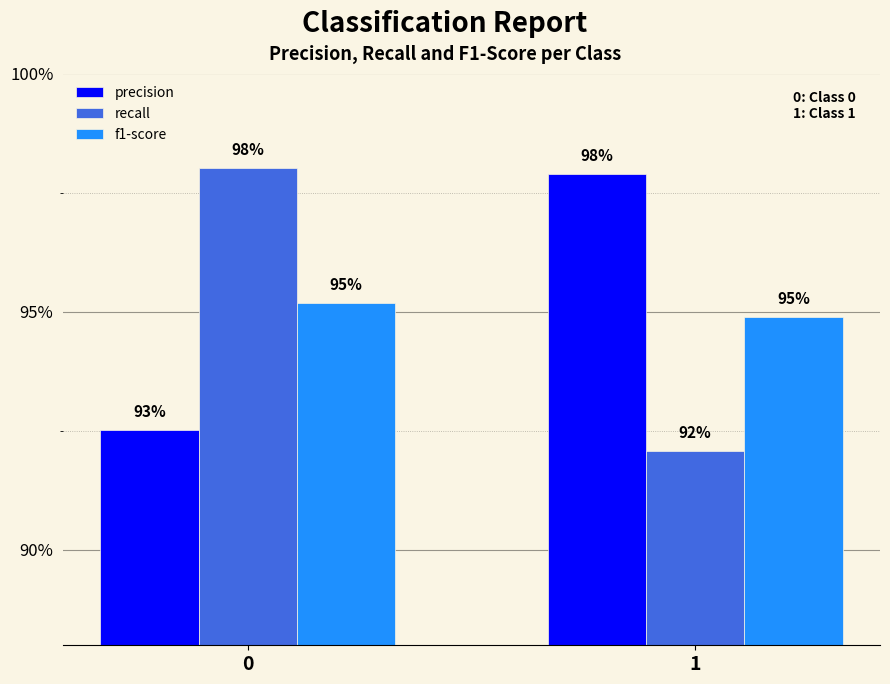

How many precision values are between 0 and 1?

2